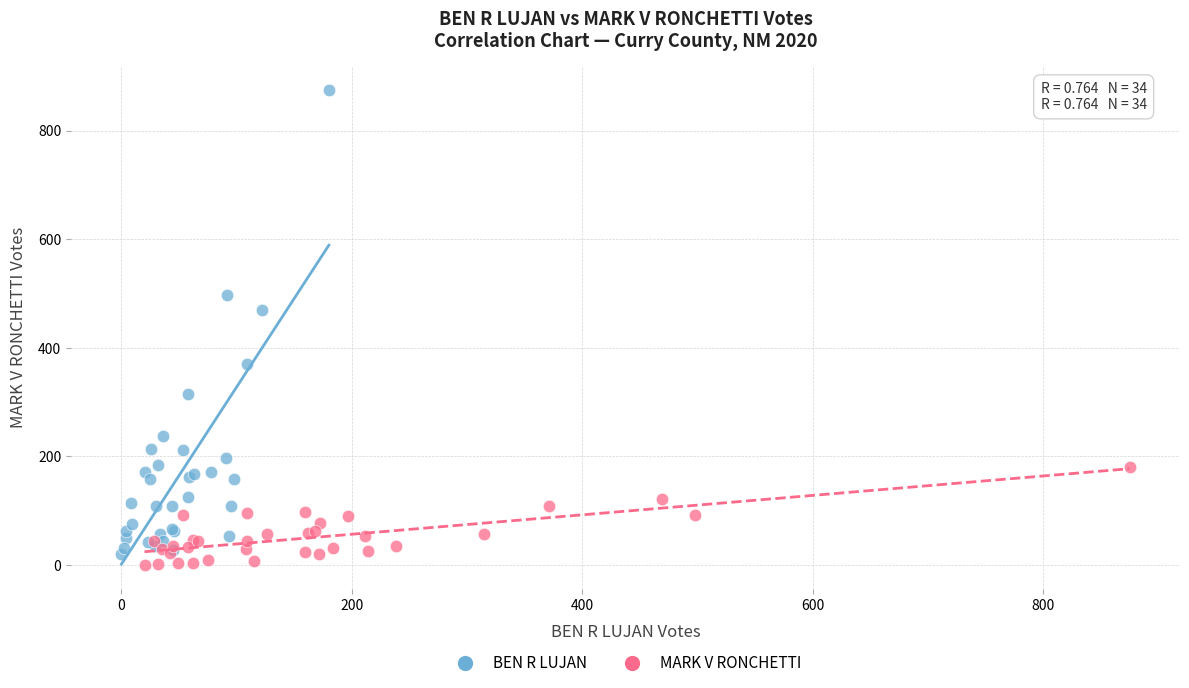

Which series reaches the maximum Y coordinate?

BEN R LUJAN